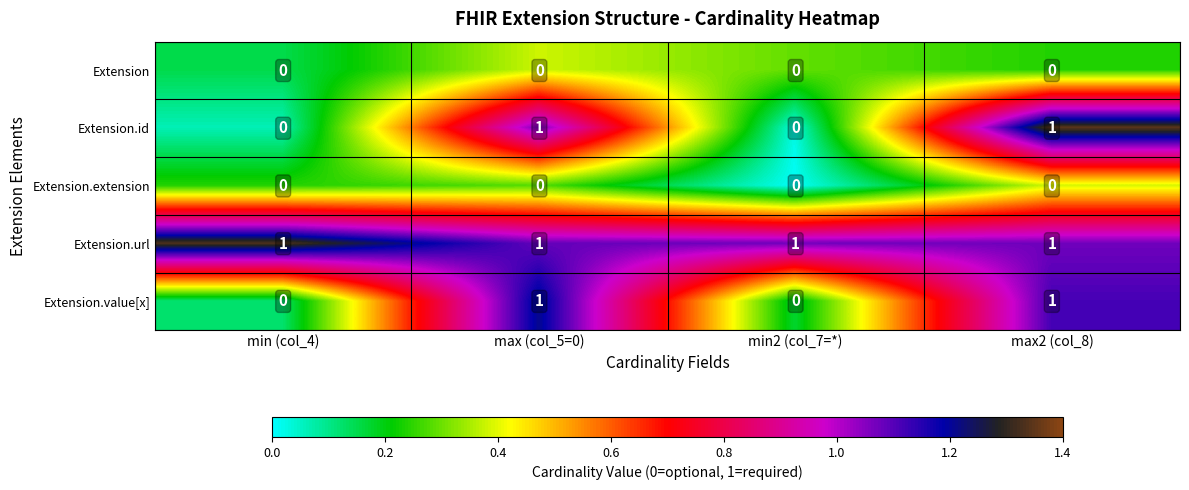

Count the Extension.id values in the range 0 to 1.

4